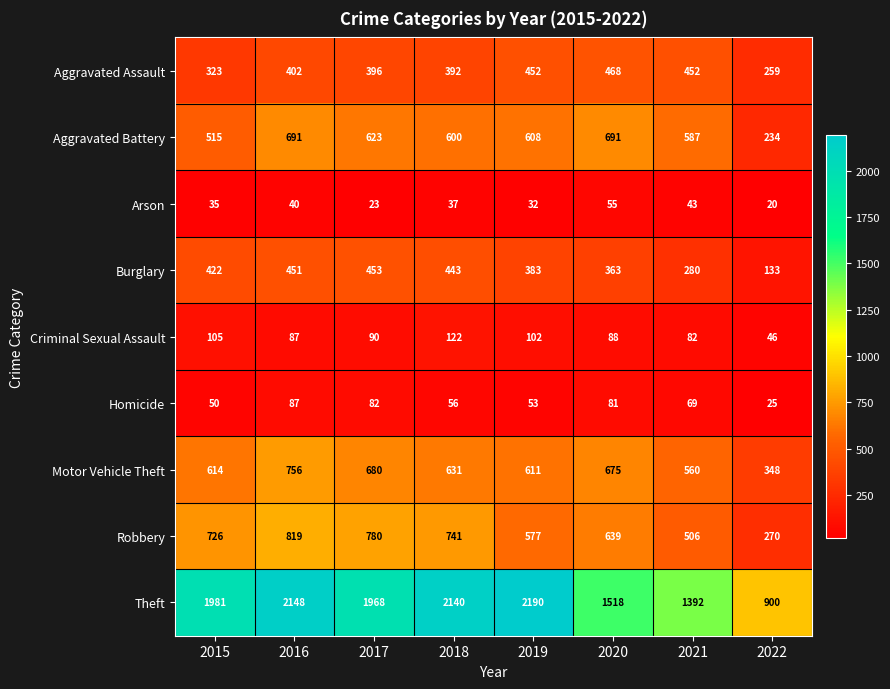

Which category has the lowest value in the Robbery series?

2022